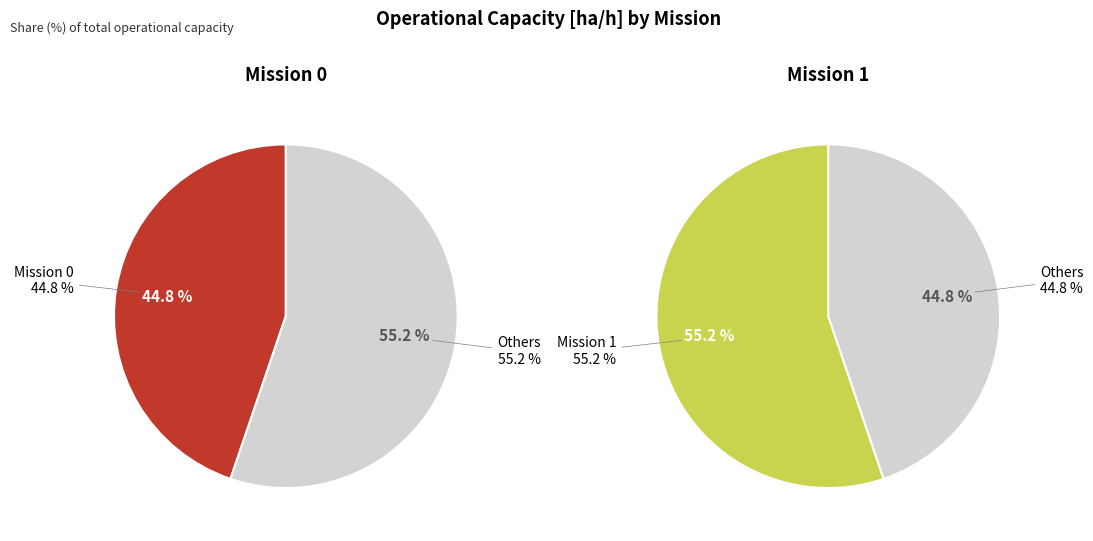

To the nearest percent, what is the combined percentage of 1 and 0?

100%